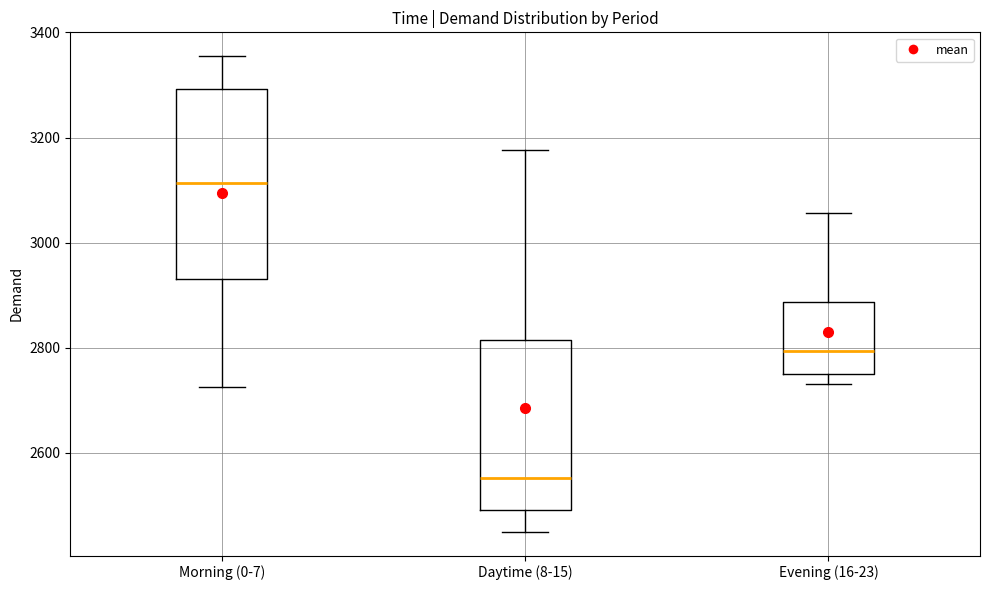

Where does the median line of the box for Evening (16-23) sit on the y-axis? The values are not printed on the chart, so give them approximately, as read against the axis.

2800